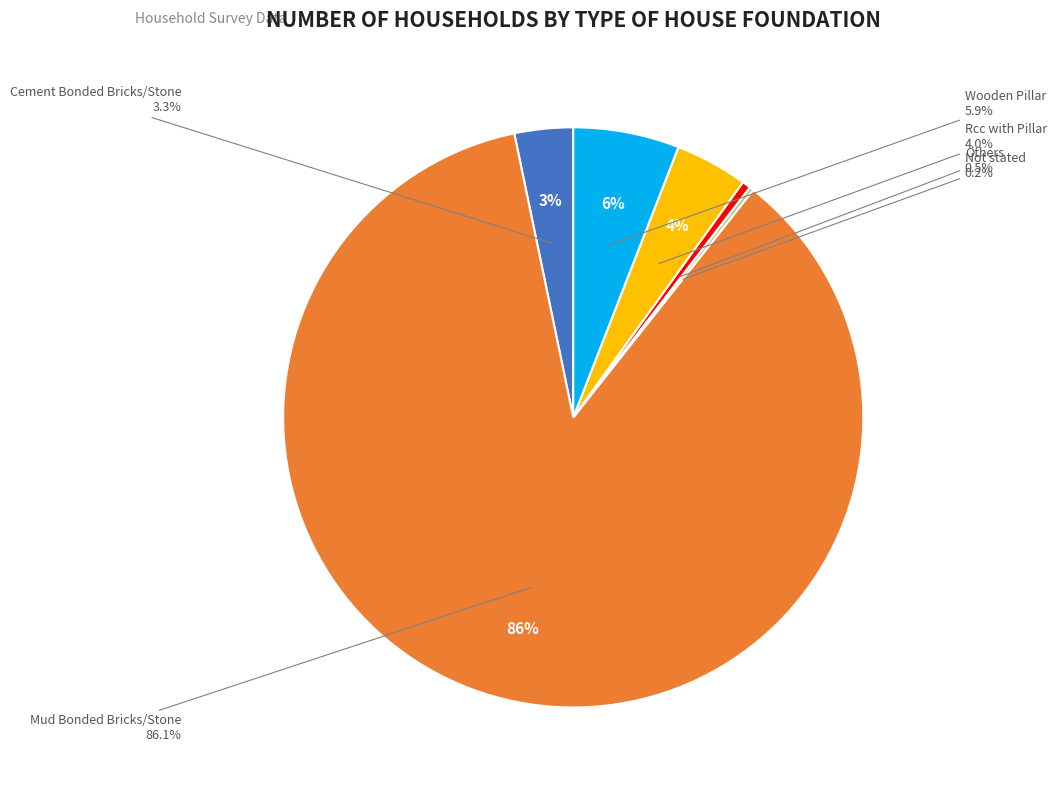

What is the largest slice in the pie chart?

Mud Bonded Bricks/Stone